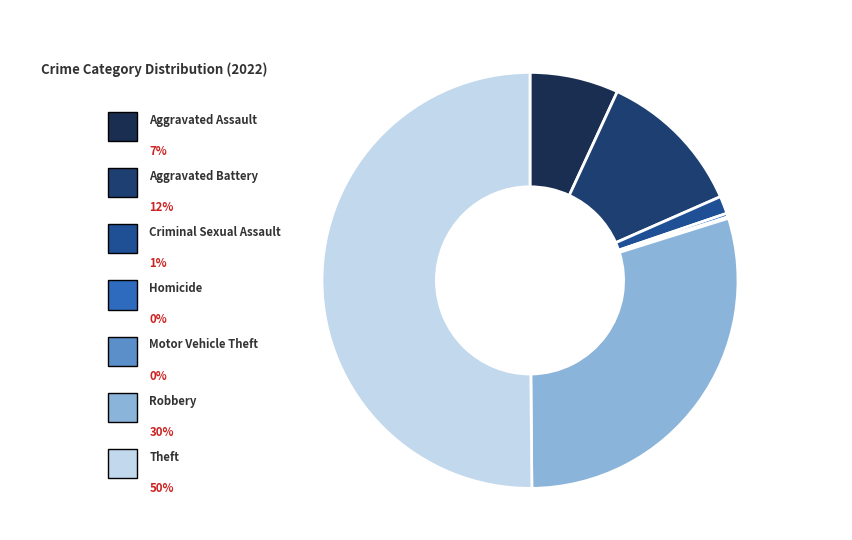

Count the number of slices in the pie.

7